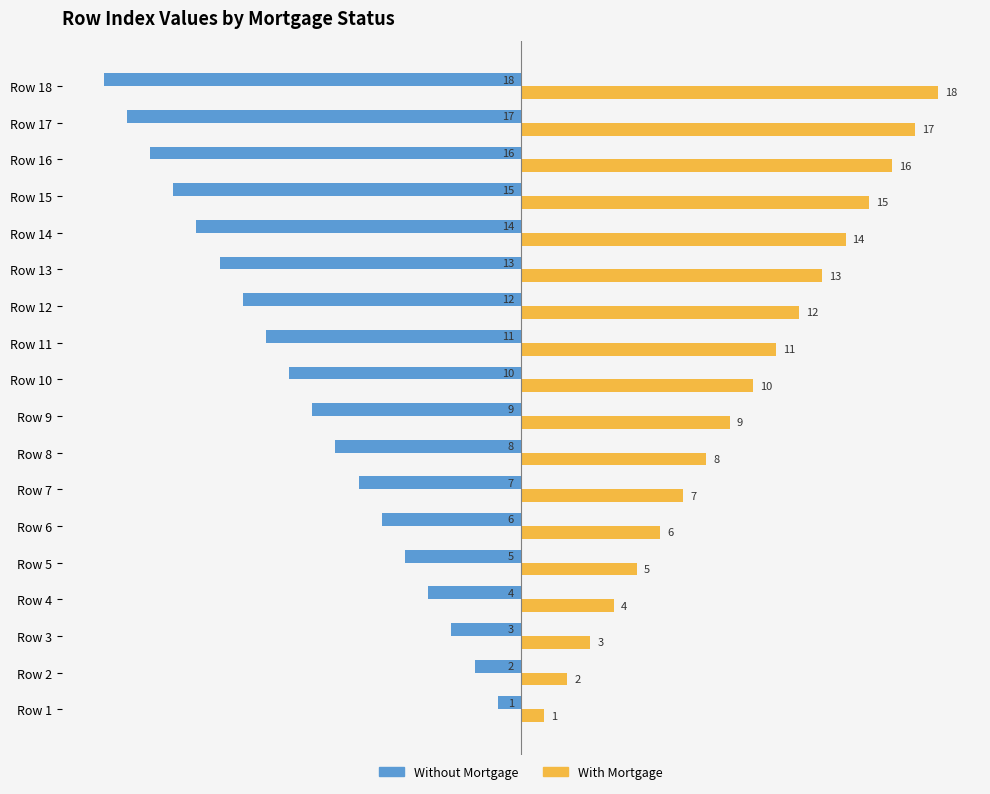

List the series in order of their overall mean, highest first.

With Mortgage, Without Mortgage